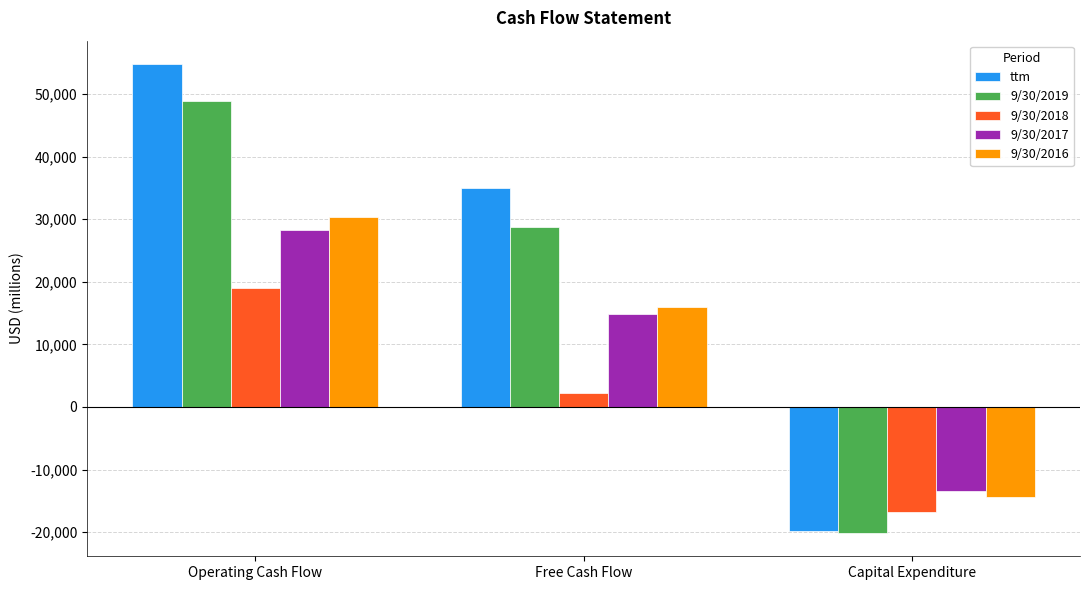

Where does the 9/30/2017 series first go above 14876?

Operating Cash Flow